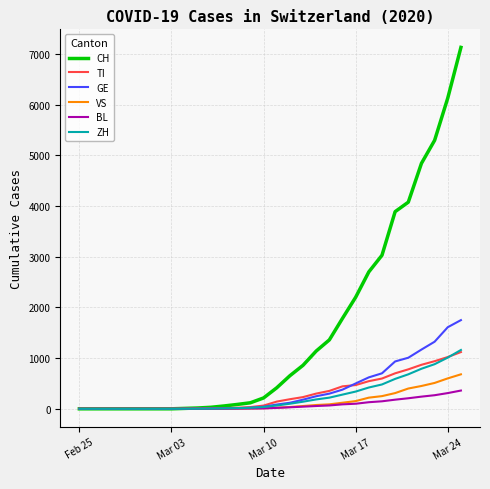

What is the maximum value for GE?

1749